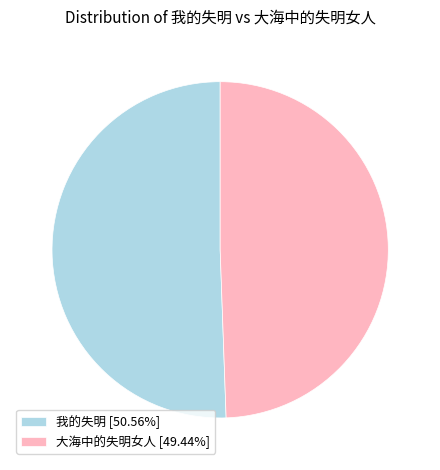

What is the ratio of the value at 我的失明 [50.56%] to the value at 大海中的失明女人 [49.44%]?

1.0